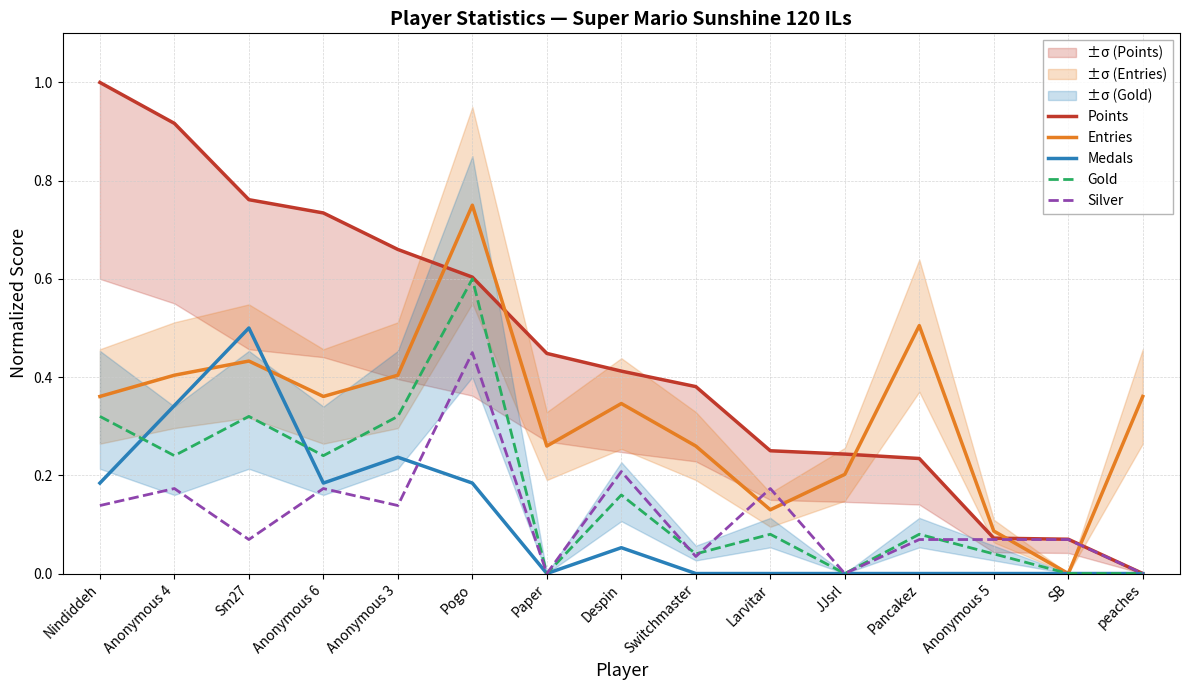

At which category is the sum across all series the highest?

Pogo